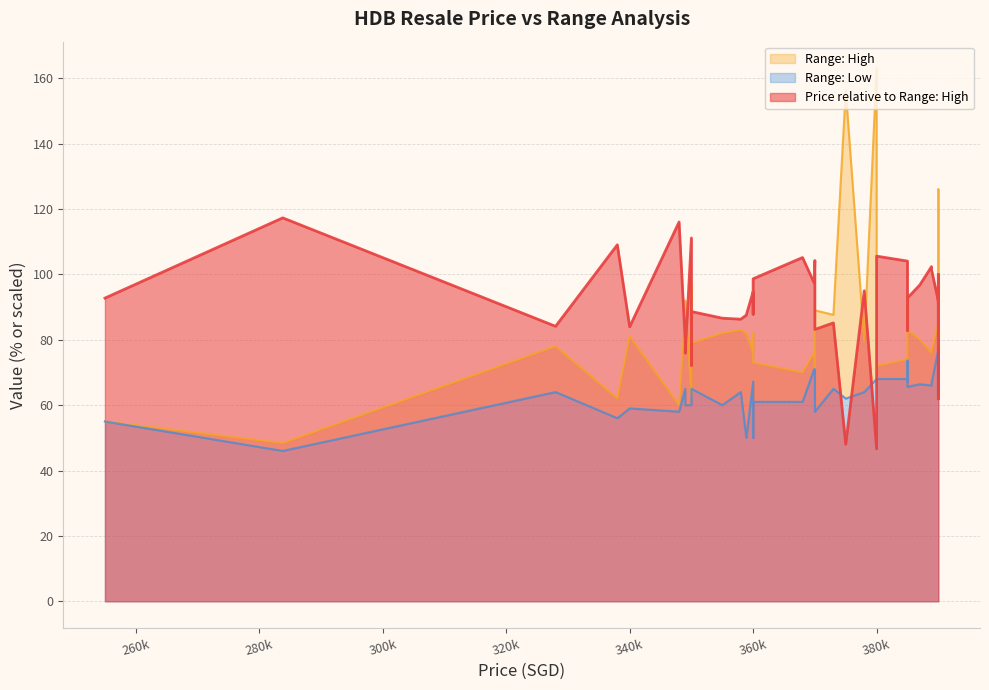

True or false: Price relative to Range: High has a value of 98.6 at 360k.

True